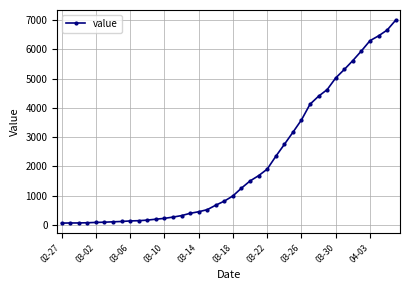

What is the sum of all values?

85740